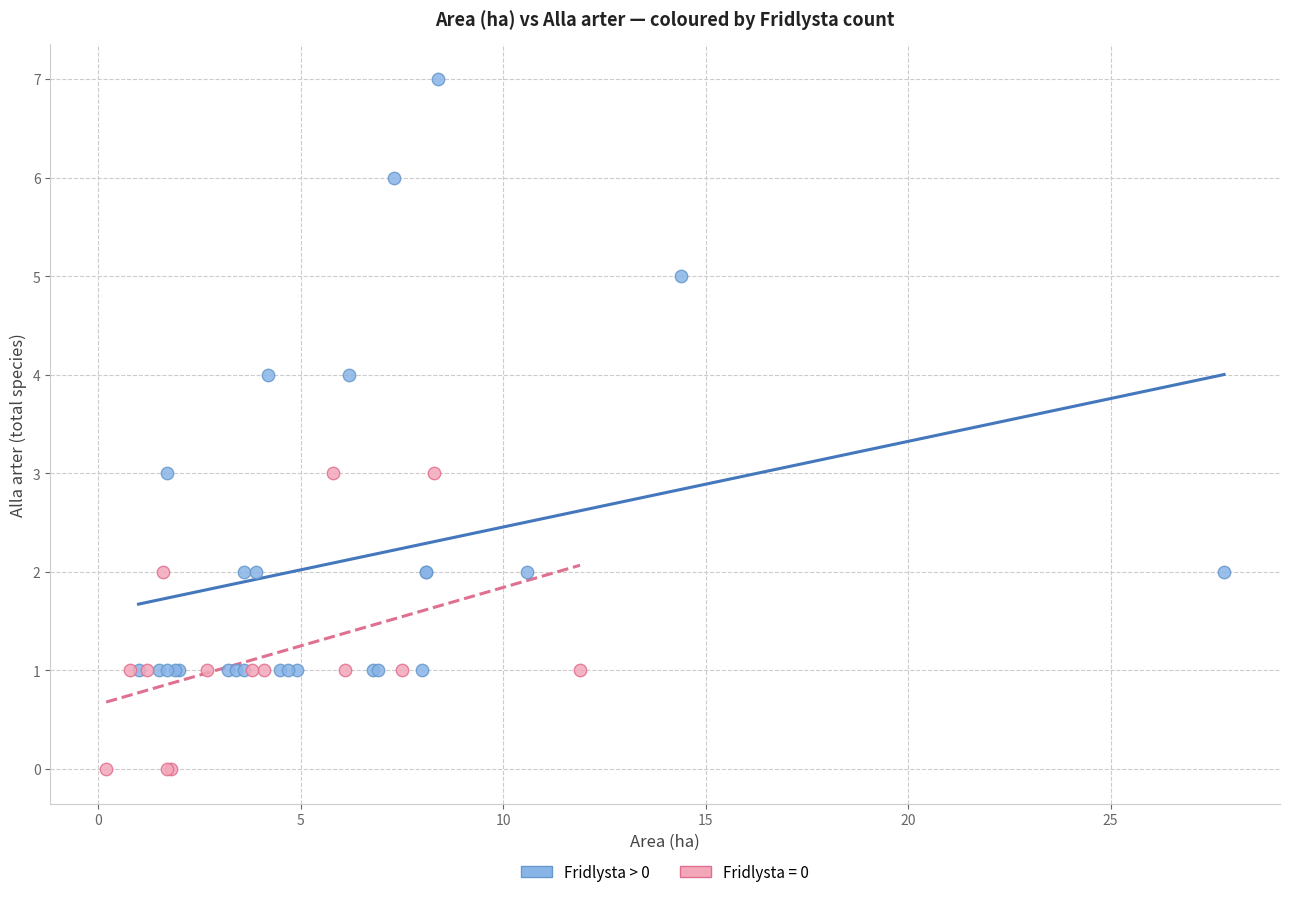

Which series has the widest spread of Y values?

Fridlysta > 0